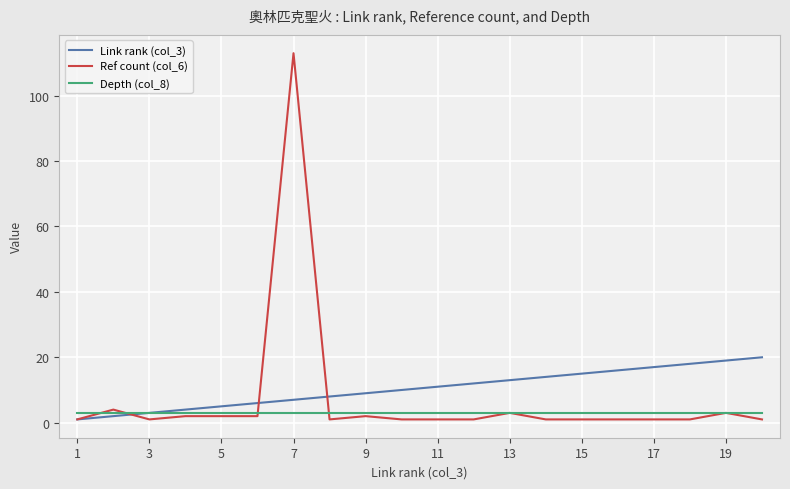

What is the maximum value shown in the chart?

113